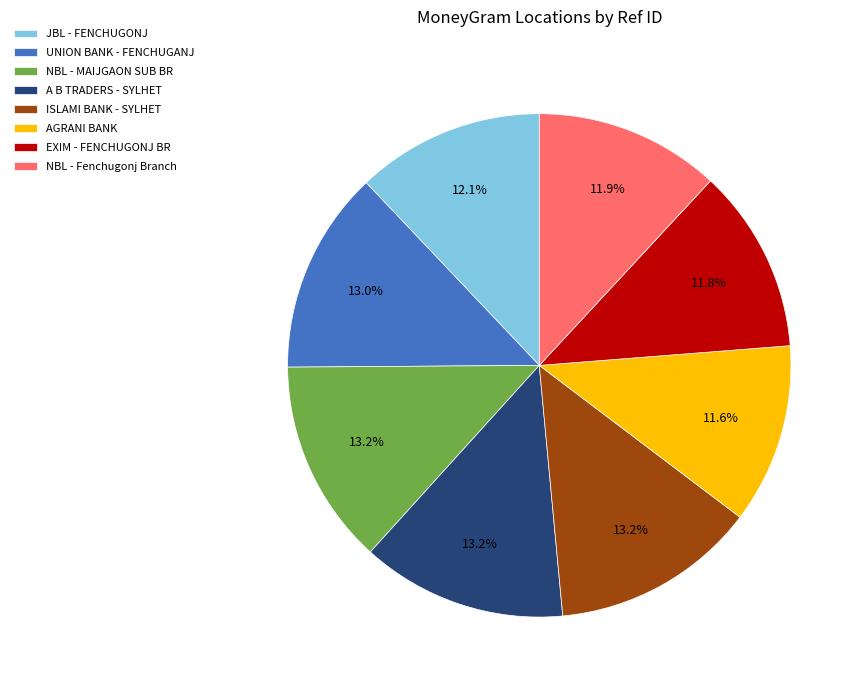

What percentage is NOT represented by JBL - FENCHUGONJ?

87.9%